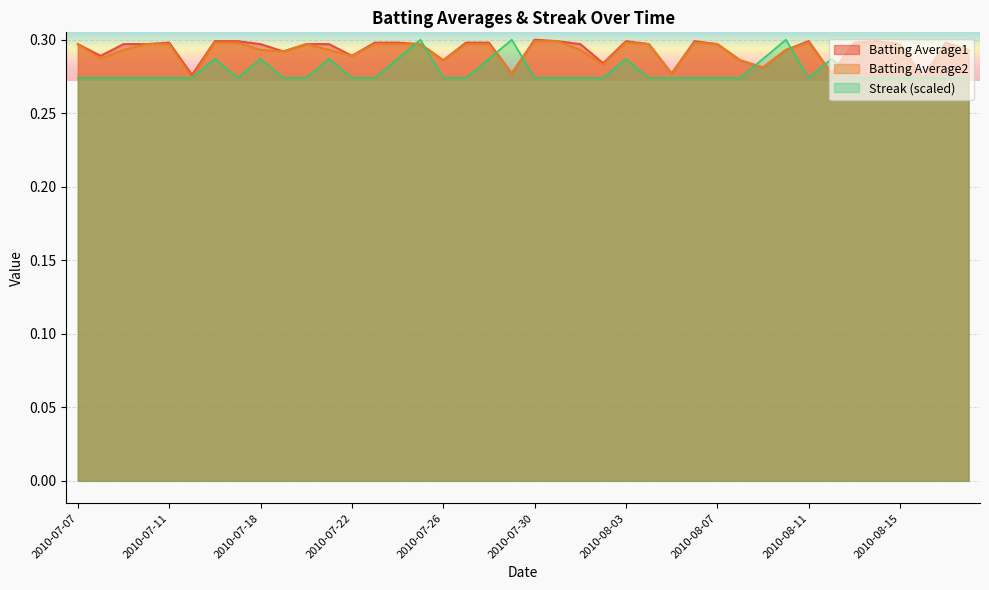

At which category is the sum across all series the highest?

2010-07-25